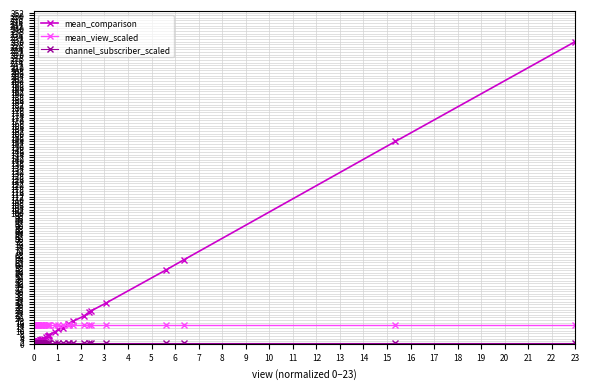

How many lines are shown in the chart?

3